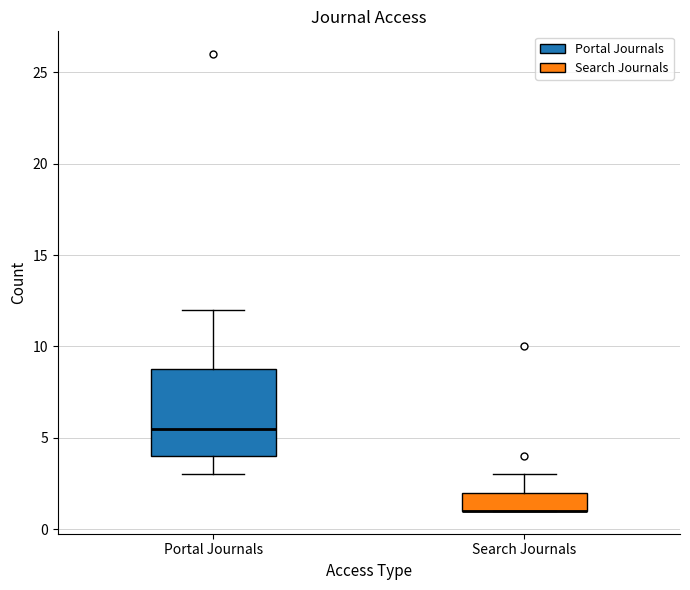

Reading left to right, transcribe this box plot: for each box, give where its median line is, the range the box spans, and where its two whiskers end, as read against the y-axis. The values are not printed on the chart, so give them approximately, as read against the axis.

Portal Journals: median 5.5, box 4.0 to 9.0, whiskers 3.0 to 12.0
Search Journals: median 1.0 (drawn on the box's lower edge), box 1.0 to 2.0, whiskers 1.0 to 3.0